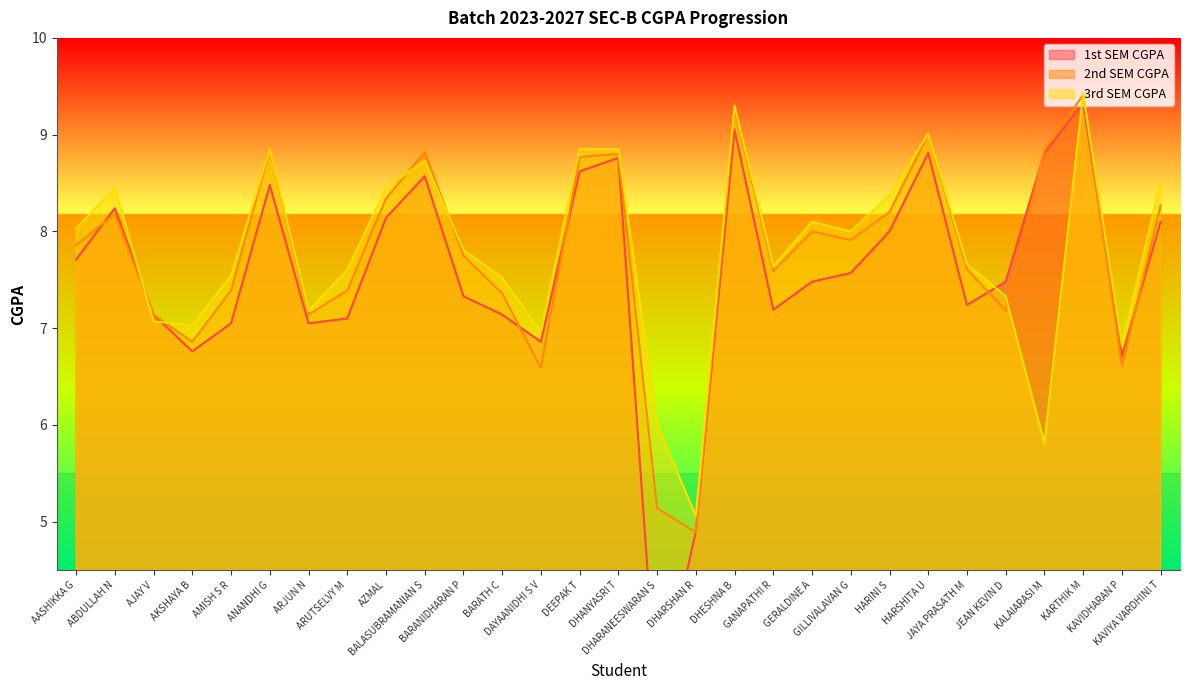

At which category is the sum across all series the highest?

KARTHIK M